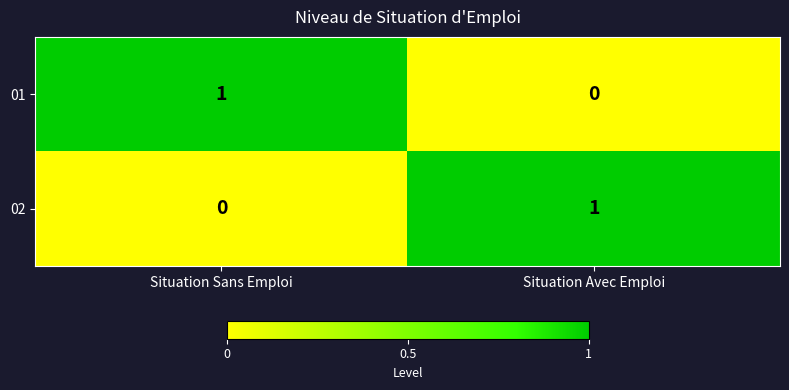

True or false: 02 has a value of 2 at Situation Avec Emploi.

False